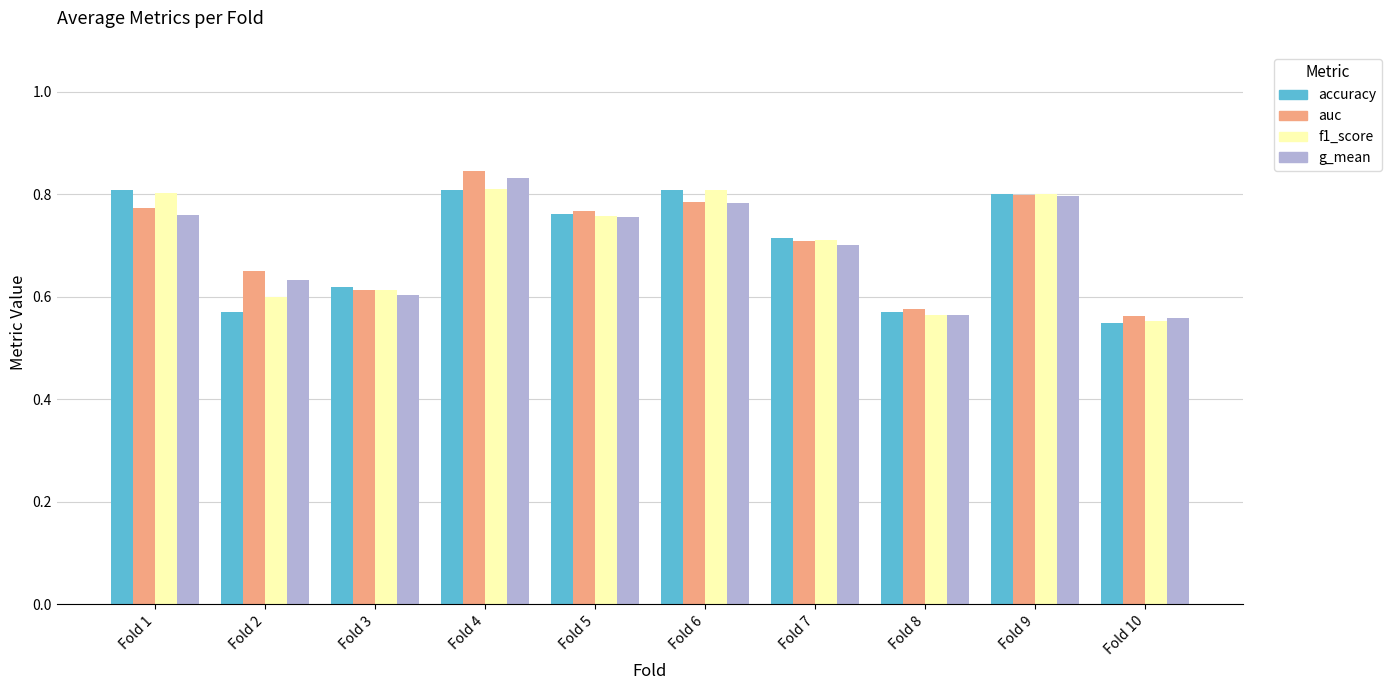

The g_mean series shows 0.6 at Fold 3. True or false?

True